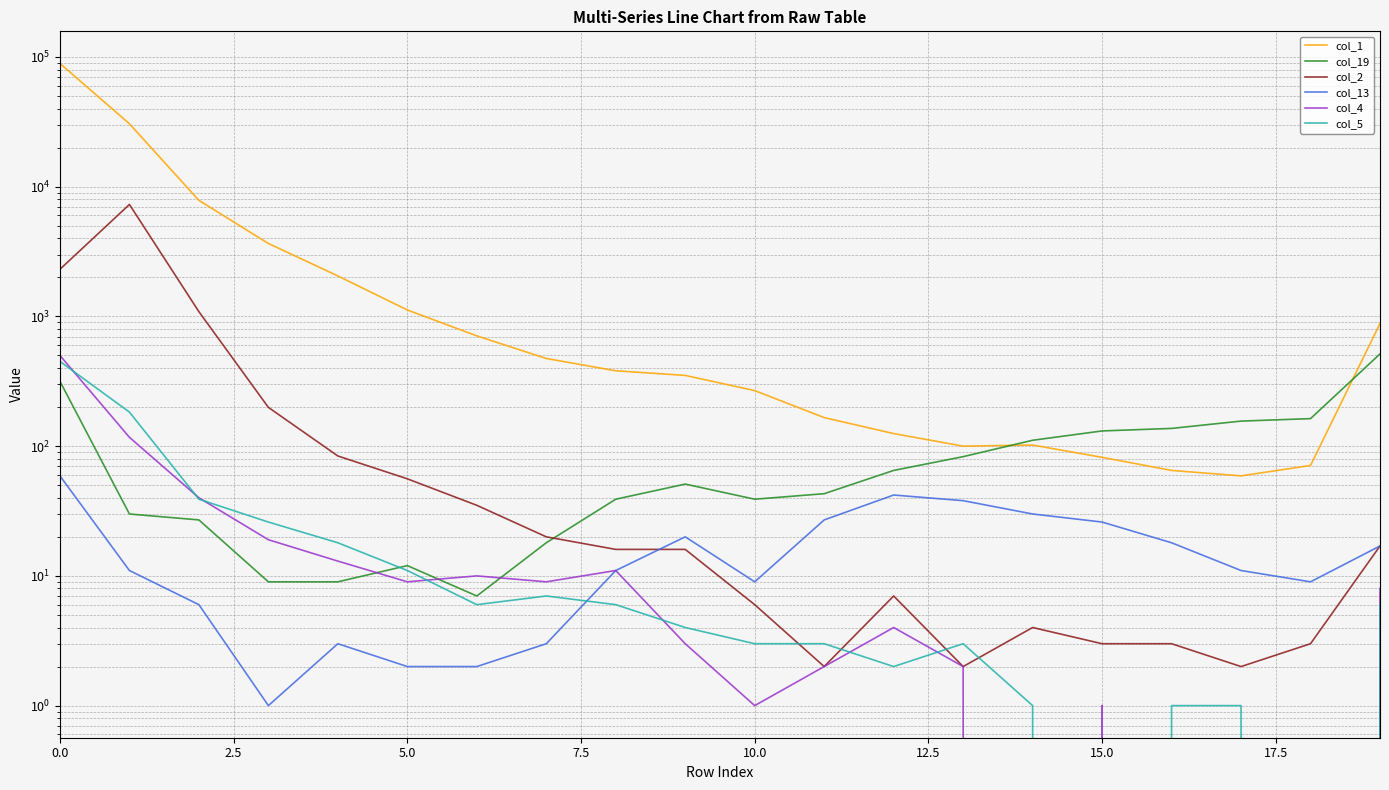

What are all the series names shown in the legend?

col_1, col_19, col_2, col_13, col_4, col_5